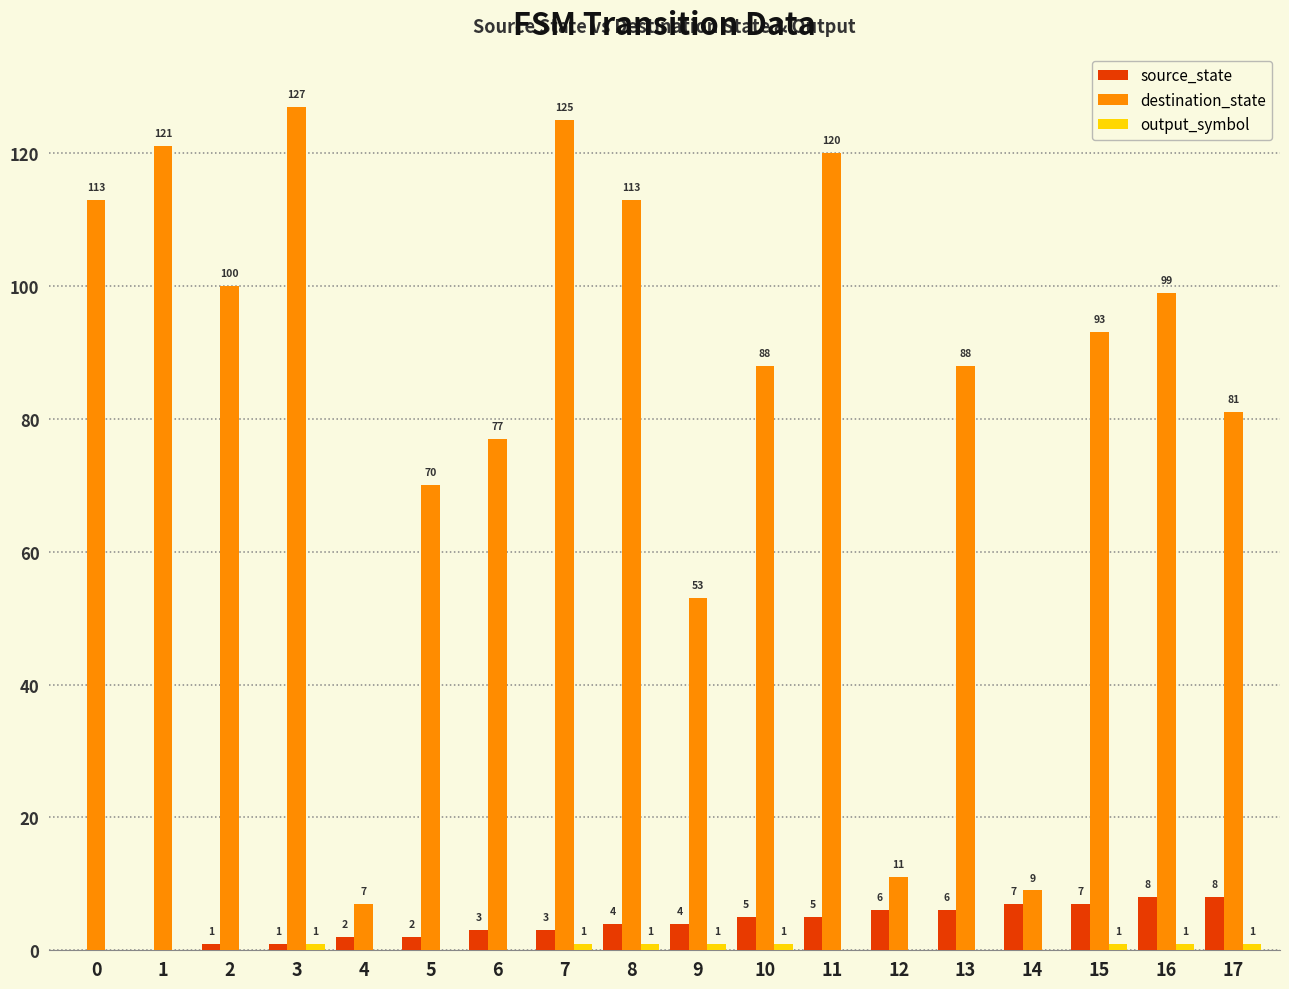

What is the highest value of the destination_state series?

127